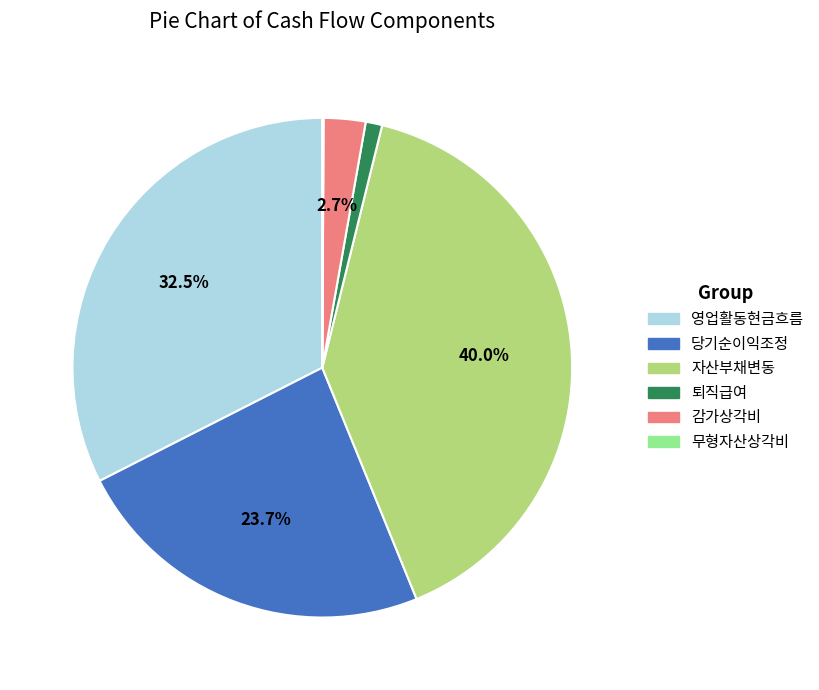

Is the sum of 퇴직급여 and 당기순이익조정 greater than half?

No